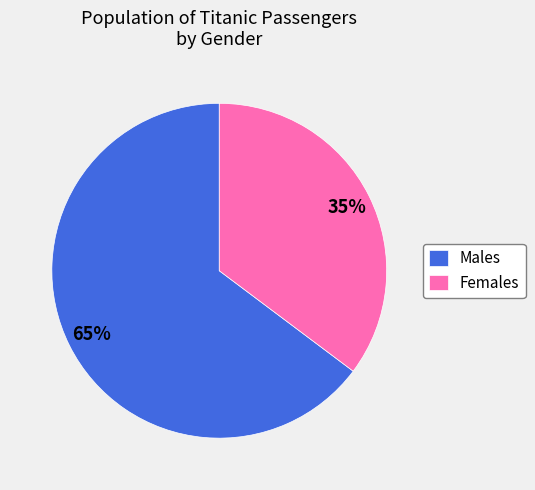

What percentage is the Females slice, to the nearest percent?

35%